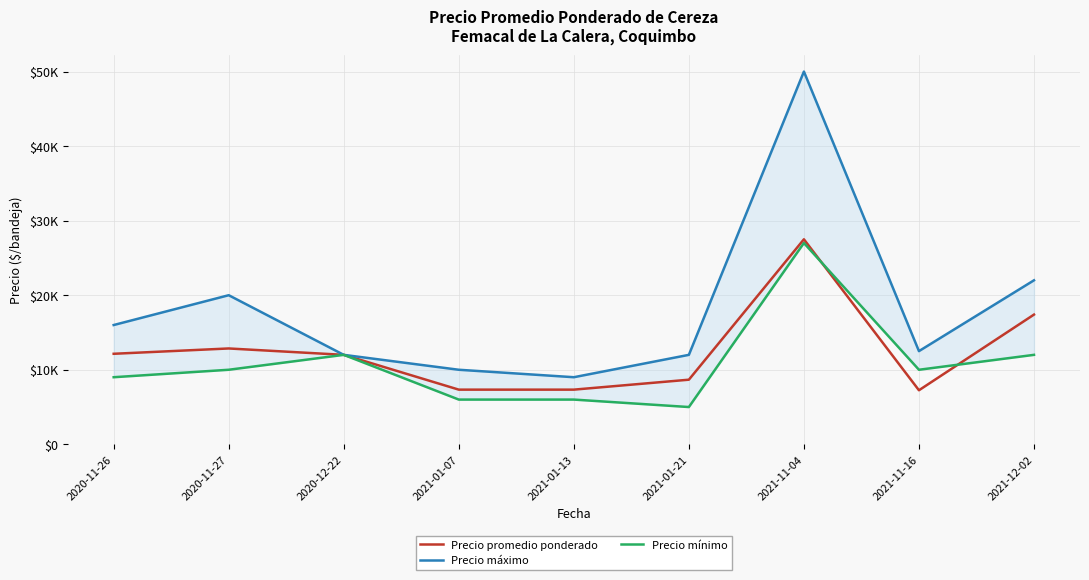

At which category does Precio máximo reach its first local valley?

2021-01-13